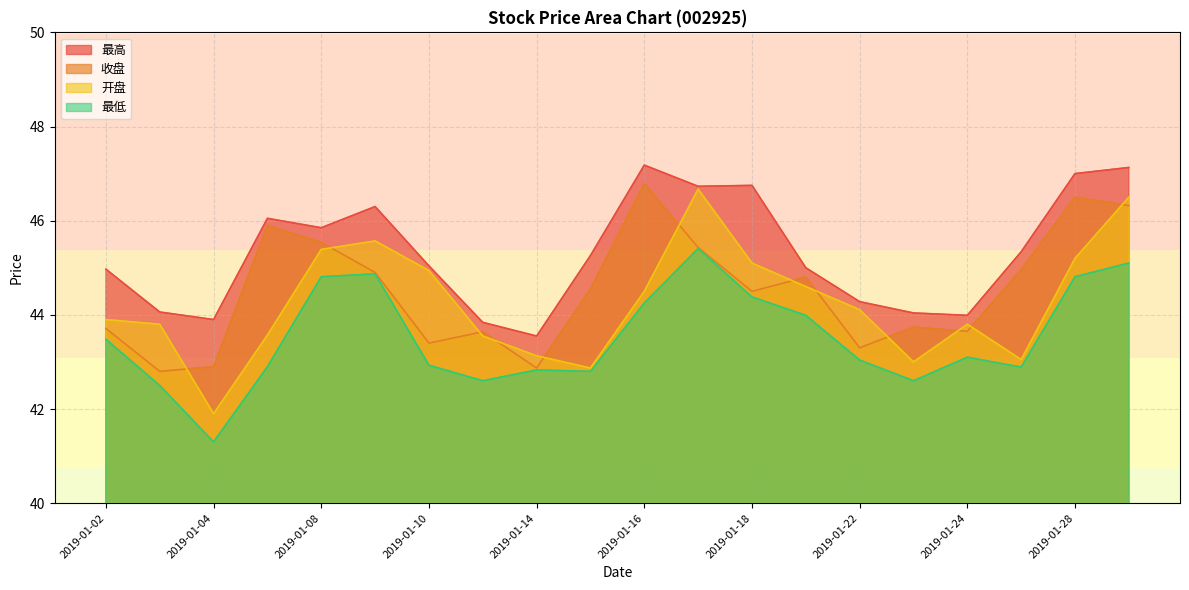

What is the difference between the maximum and minimum values in the 最高 series?

3.6